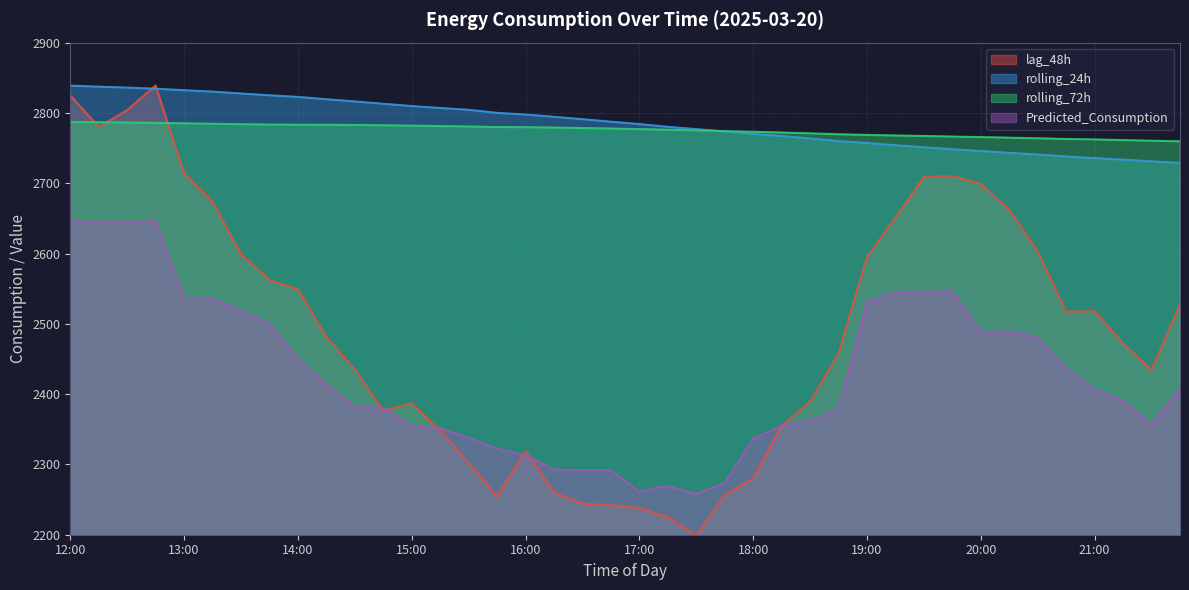

What is the sum of all rolling_72h values?

111012.1